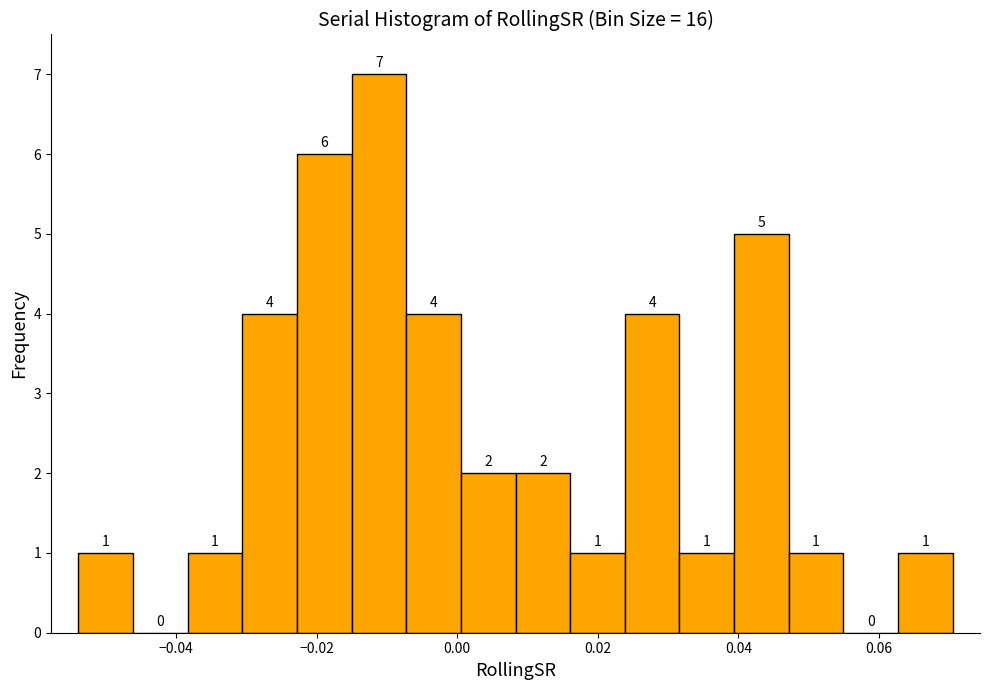

Read against the x-axis, roughly where is the centre of the tallest bar?

-0.012